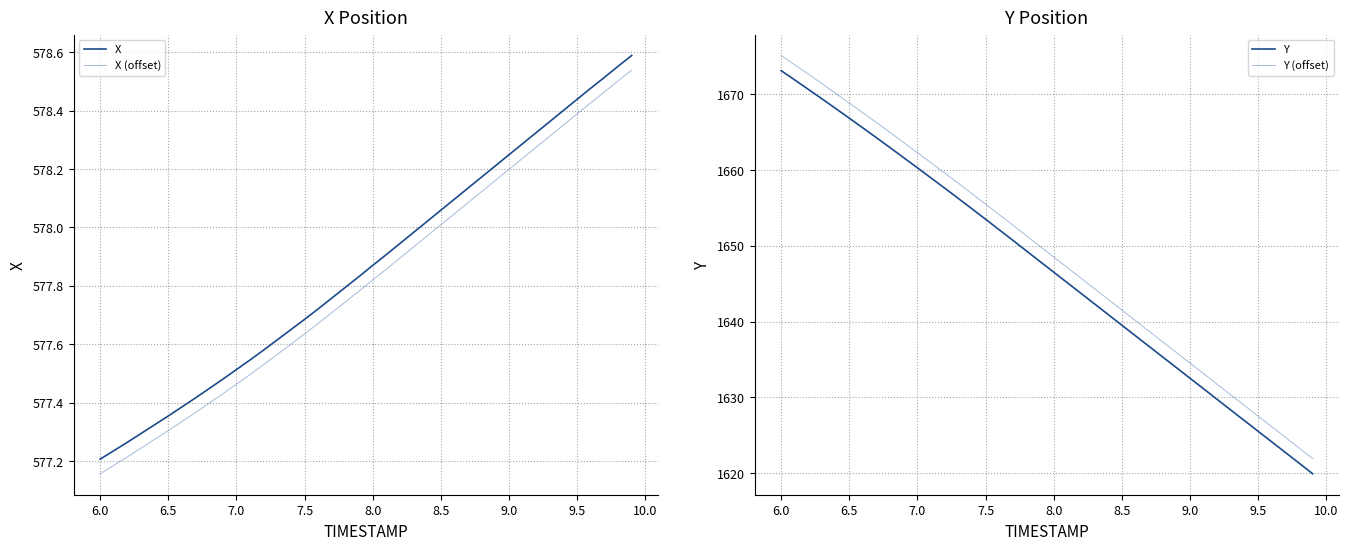

Where does the Y (offset) series first go above 1649?

6.0